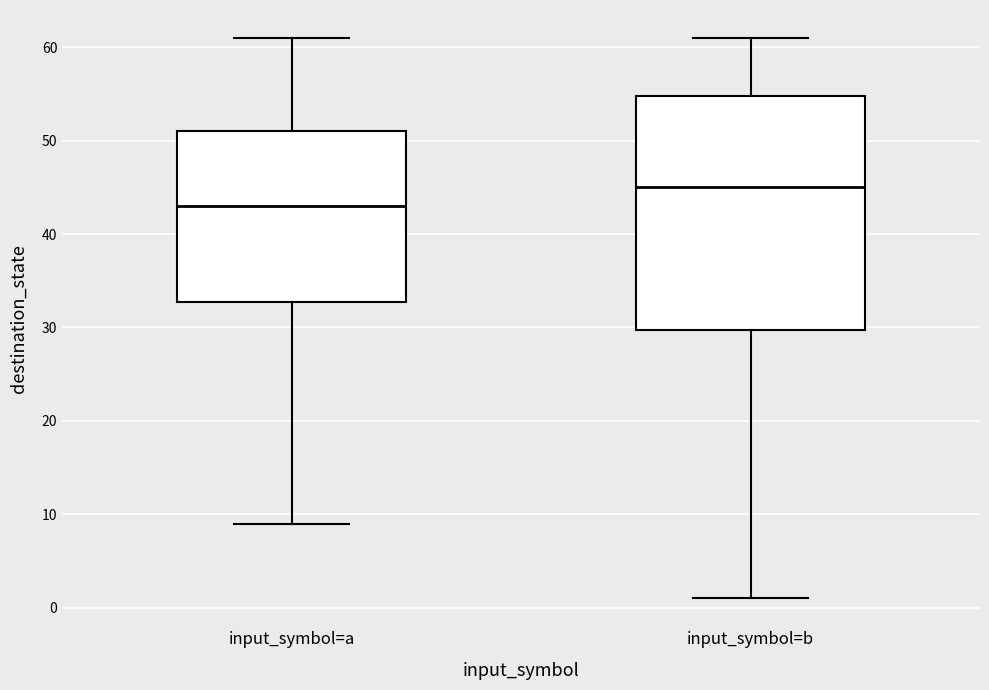

Reading left to right, read every box against the y-axis: the position of its median line, the range the box covers, and the ends of its whiskers. The values are not printed on the chart, so give them approximately, as read against the axis.

input_symbol=a: median 43, box 33 to 51, whiskers 9 to 61
input_symbol=b: median 45, box 30 to 55, whiskers 1 to 61